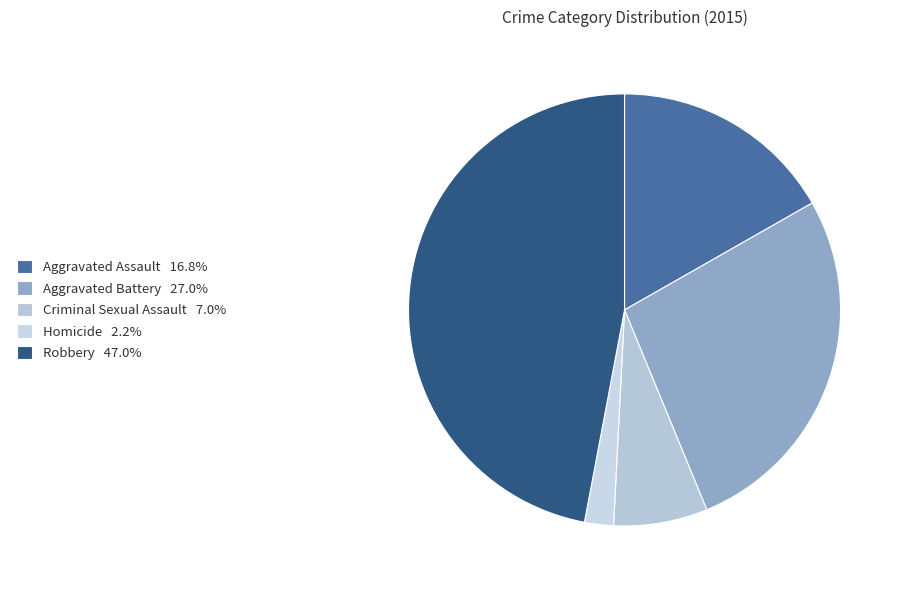

To the nearest percent, what is the combined percentage of Homicide and Robbery?

49%